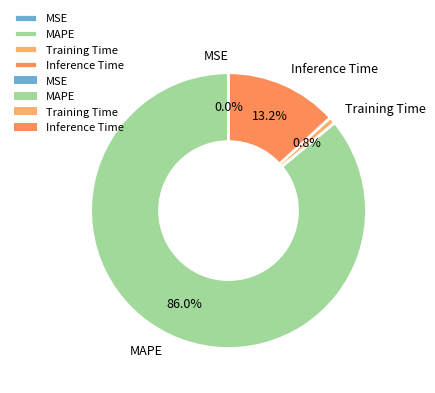

Is there any slice that represents more than half of the pie?

Yes